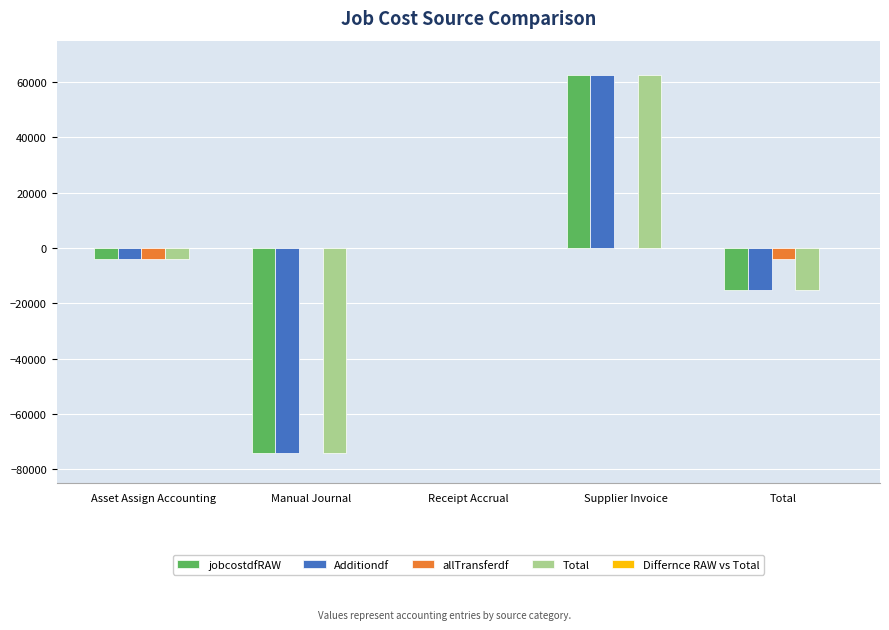

Is the value of Total at Supplier Invoice greater than the value of allTransferdf at Receipt Accrual?

Yes